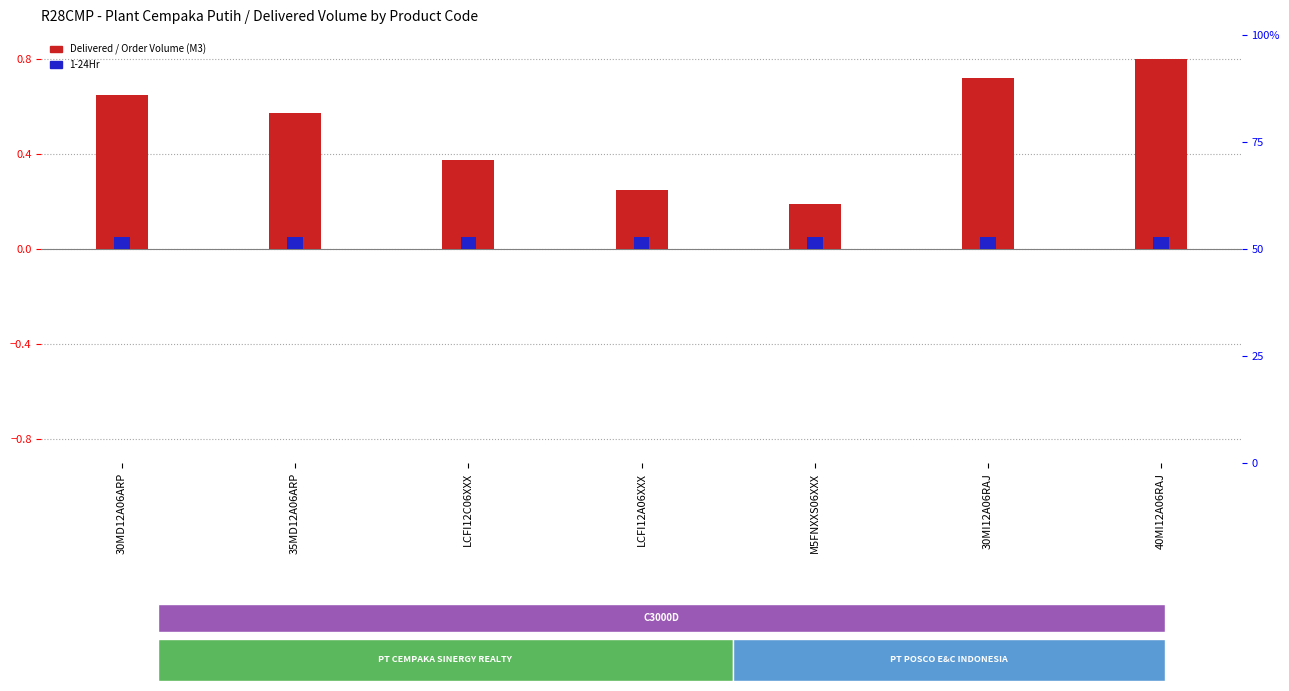

What are all the series names shown in the legend?

Delivered / Order Volume (M3), 1-24Hr